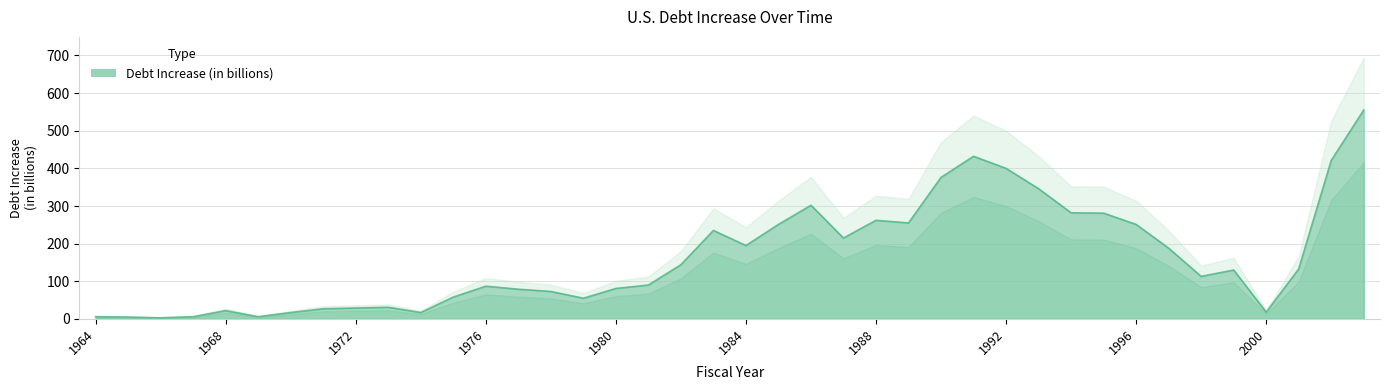

Reading left to right, extract all data points from this chart.

1964=6	1965=5	1966=3	1967=6	1968=22	1969=6	1970=17	1971=27	1972=29	1973=31	1974=17	1975=58	1976=87	1977=79	1978=73	1979=55	1980=81	1981=90	1982=144	1983=235	1984=195	1985=251	1986=302	1987=215	1988=262	1989=255	1990=376	1991=432	1992=400	1993=346	1994=282	1995=281	1996=251	1997=188	1998=113	1999=130	2000=18	2001=133	2002=421	2003=555